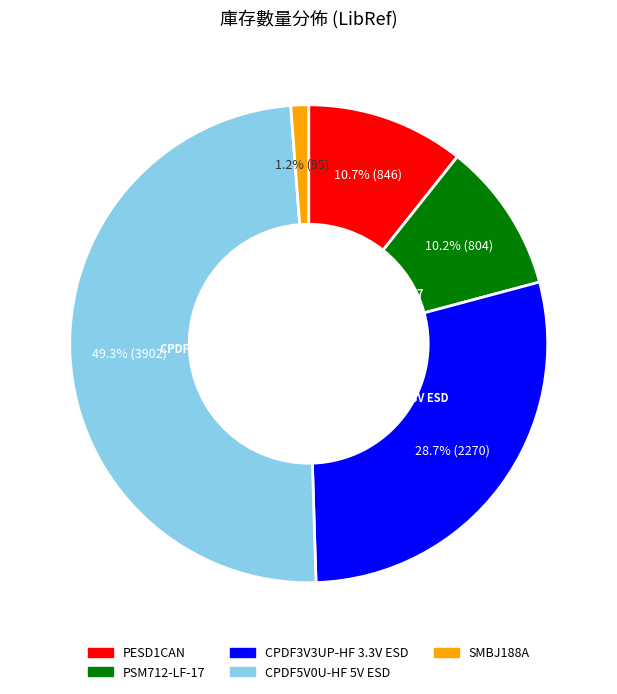

Which slice is the smallest?

SMBJ188A